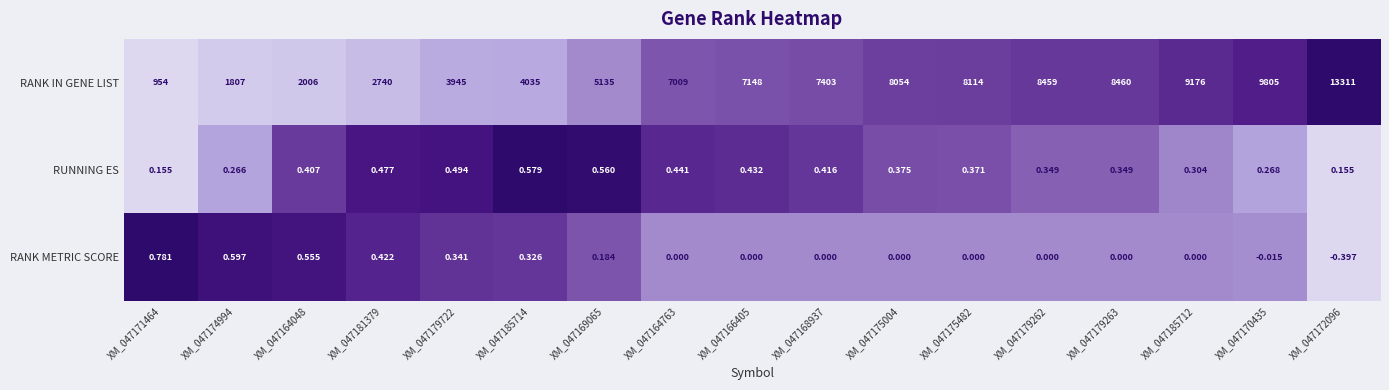

List the series in order of their peak value, lowest first.

RUNNING ES, RANK METRIC SCORE, RANK IN GENE LIST